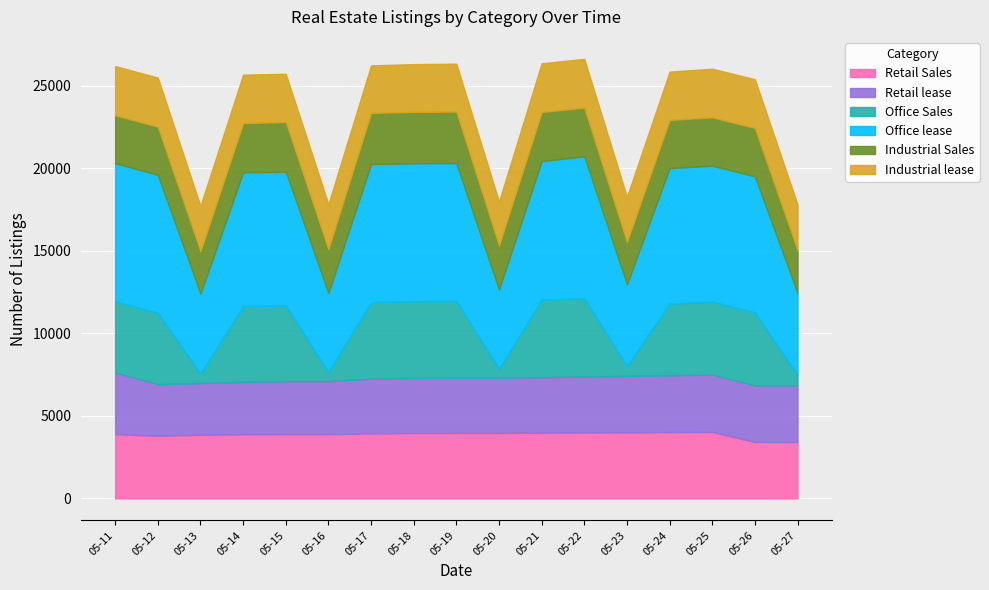

In Industrial lease, how many points are lower than both neighbors (excluding endpoints)?

4